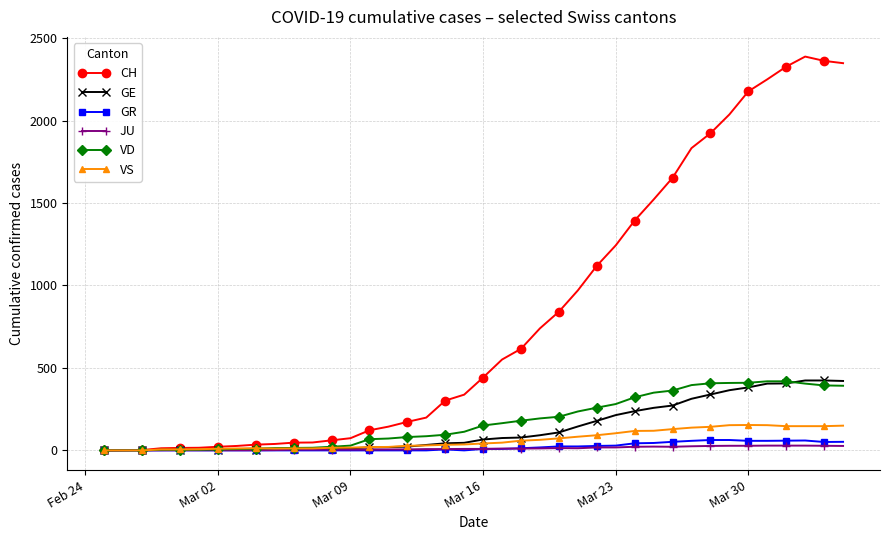

What is the value of the VD point at the 19th from the left?

95